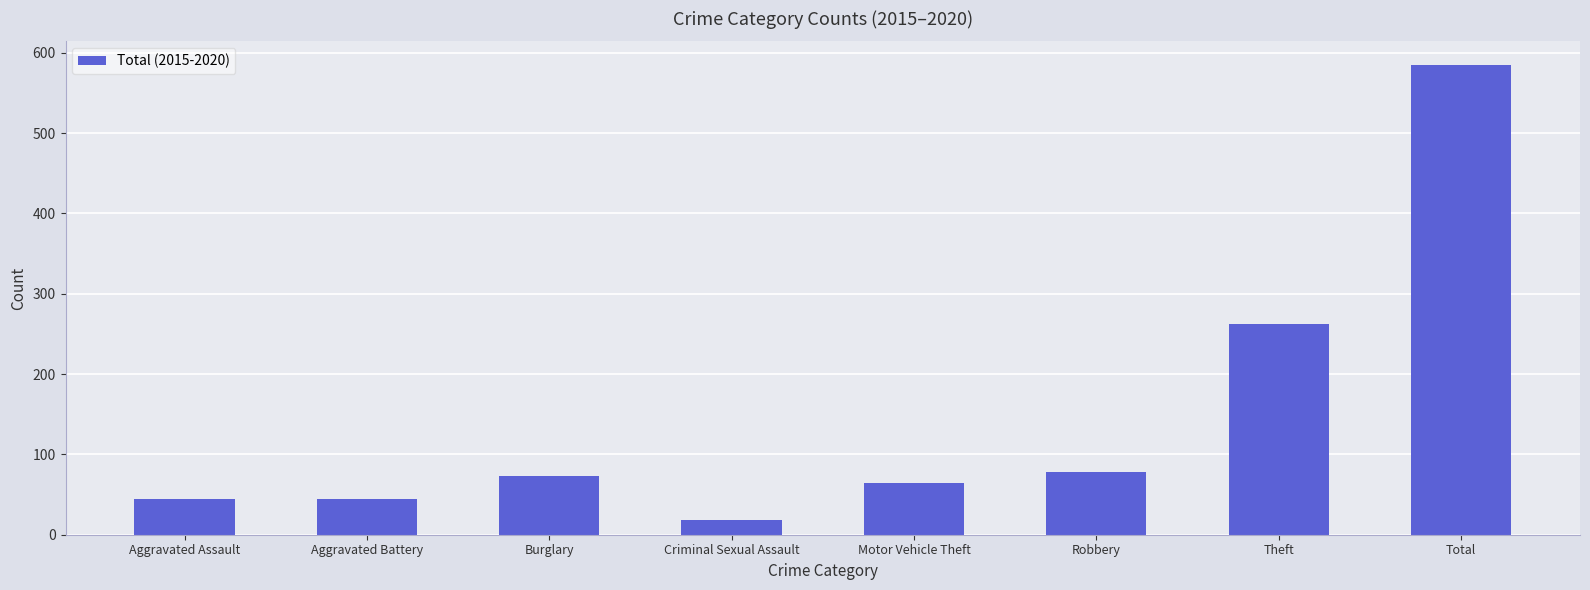

What value does the data have at Criminal Sexual Assault?

18